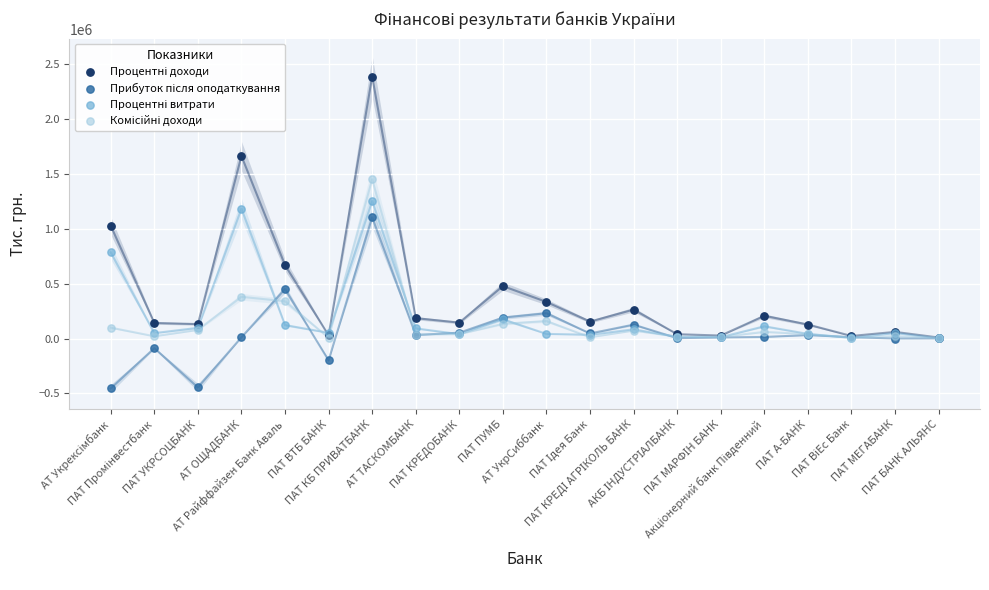

Across all series, what Y value is closest to 967431?

1029669.8